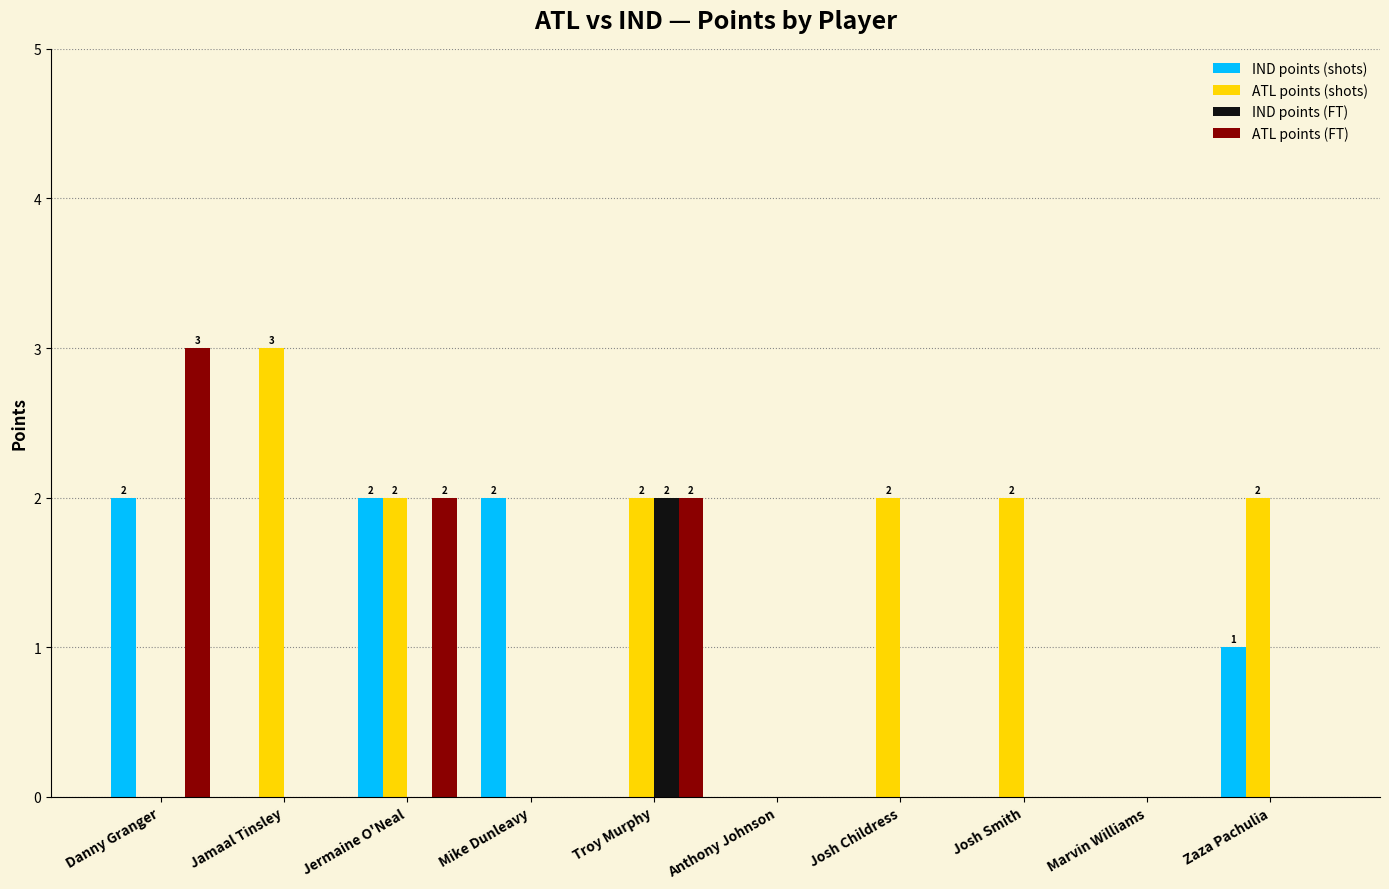

Does the chart contain stacked bars?

No